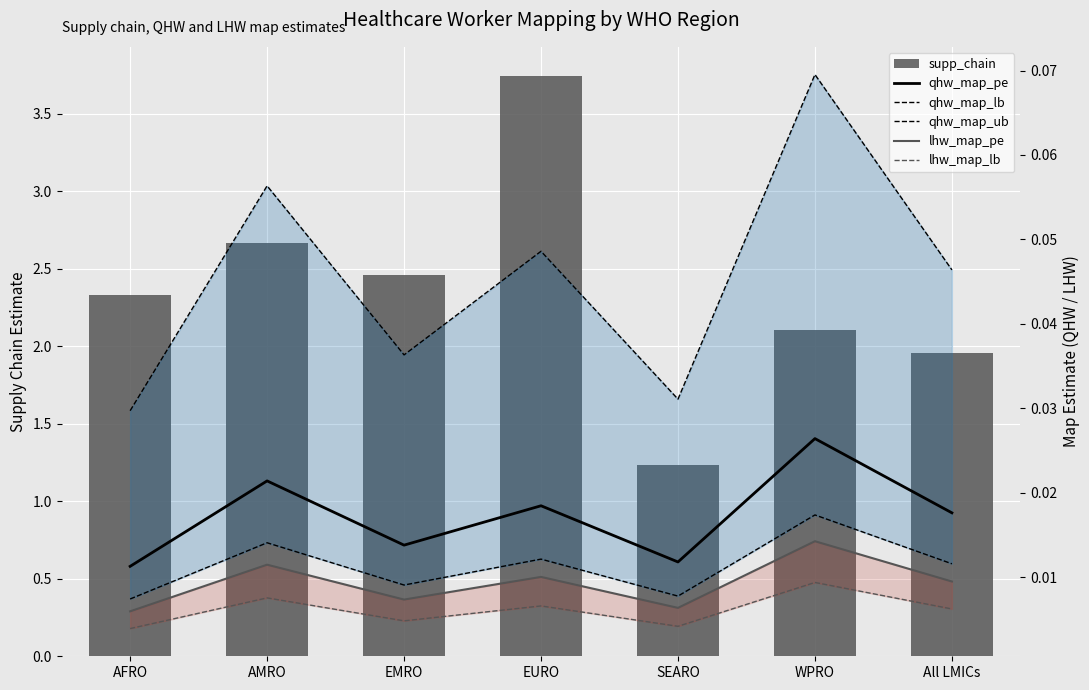

What is the difference between the maximum and minimum values in the supp_chain series?

2.5